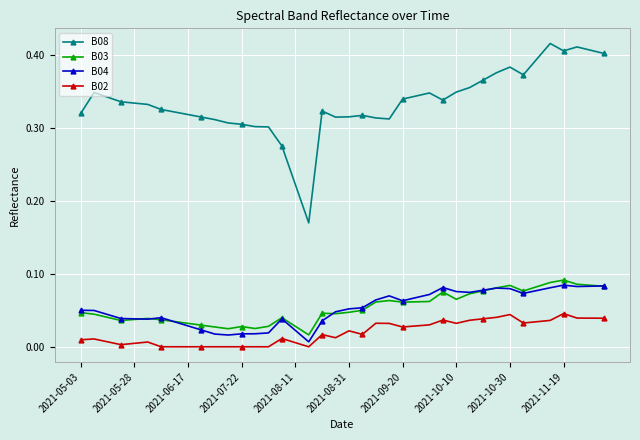

How many data points does each series have?

40